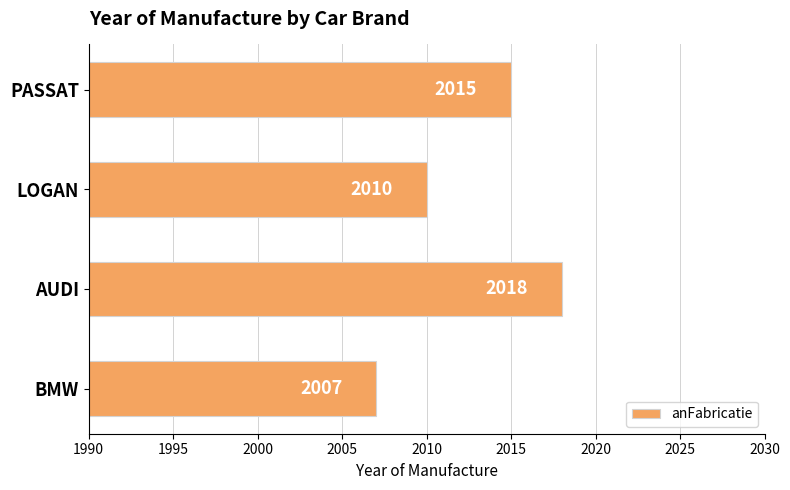

How many values are between 2010 and 2018?

3